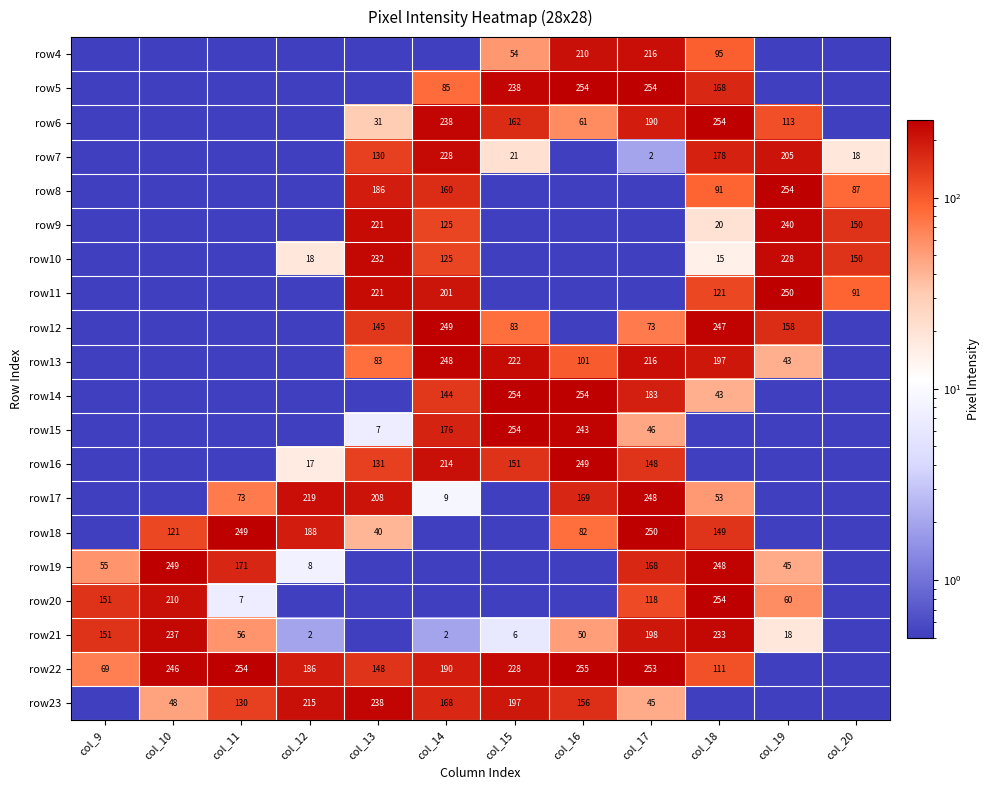

What is the sum of the row8 values at col_19 and col_18?

345.0